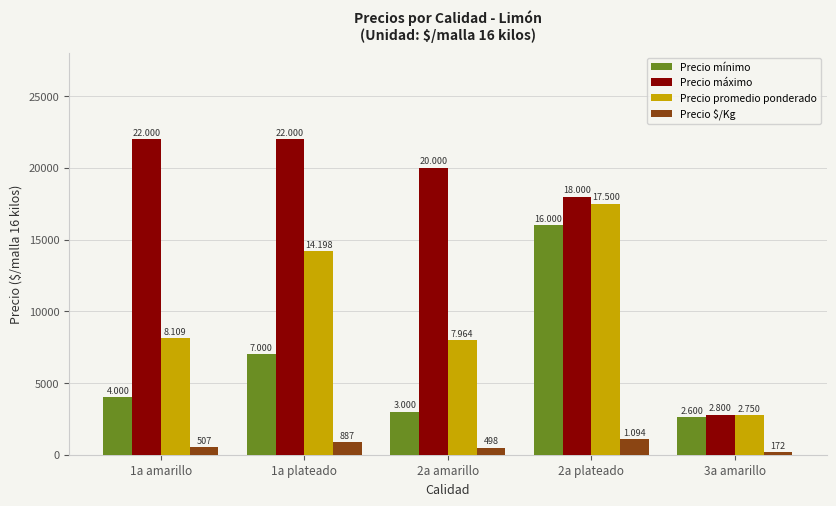

Rank the series by their maximum value, from lowest to highest.

Precio $/Kg, Precio mínimo, Precio promedio ponderado, Precio máximo